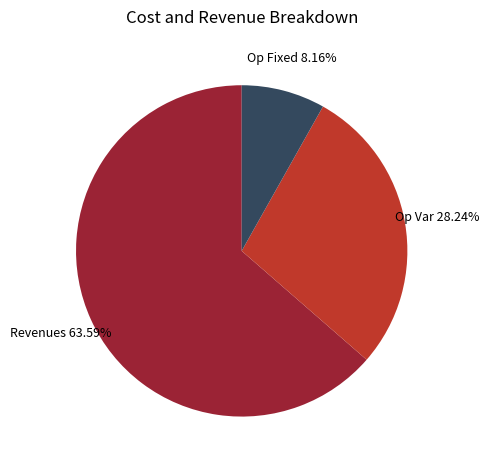

Does any single category account for the majority?

Yes